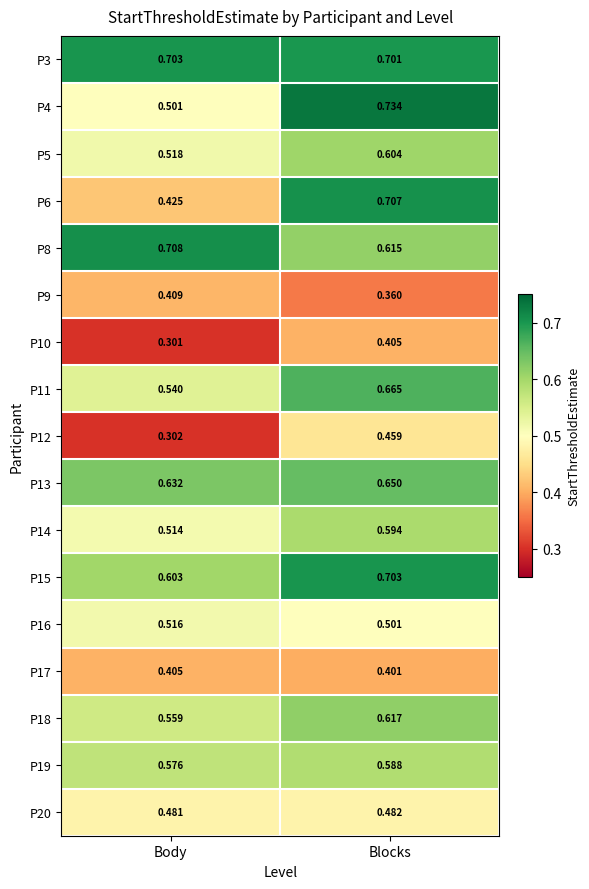

At which label does P8 reach its minimum?

Blocks